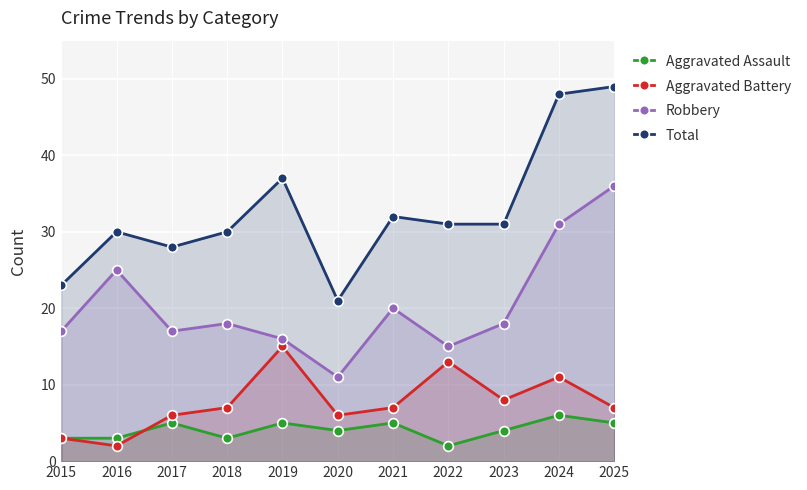

Does the chart display data point markers on the line(s)?

Yes